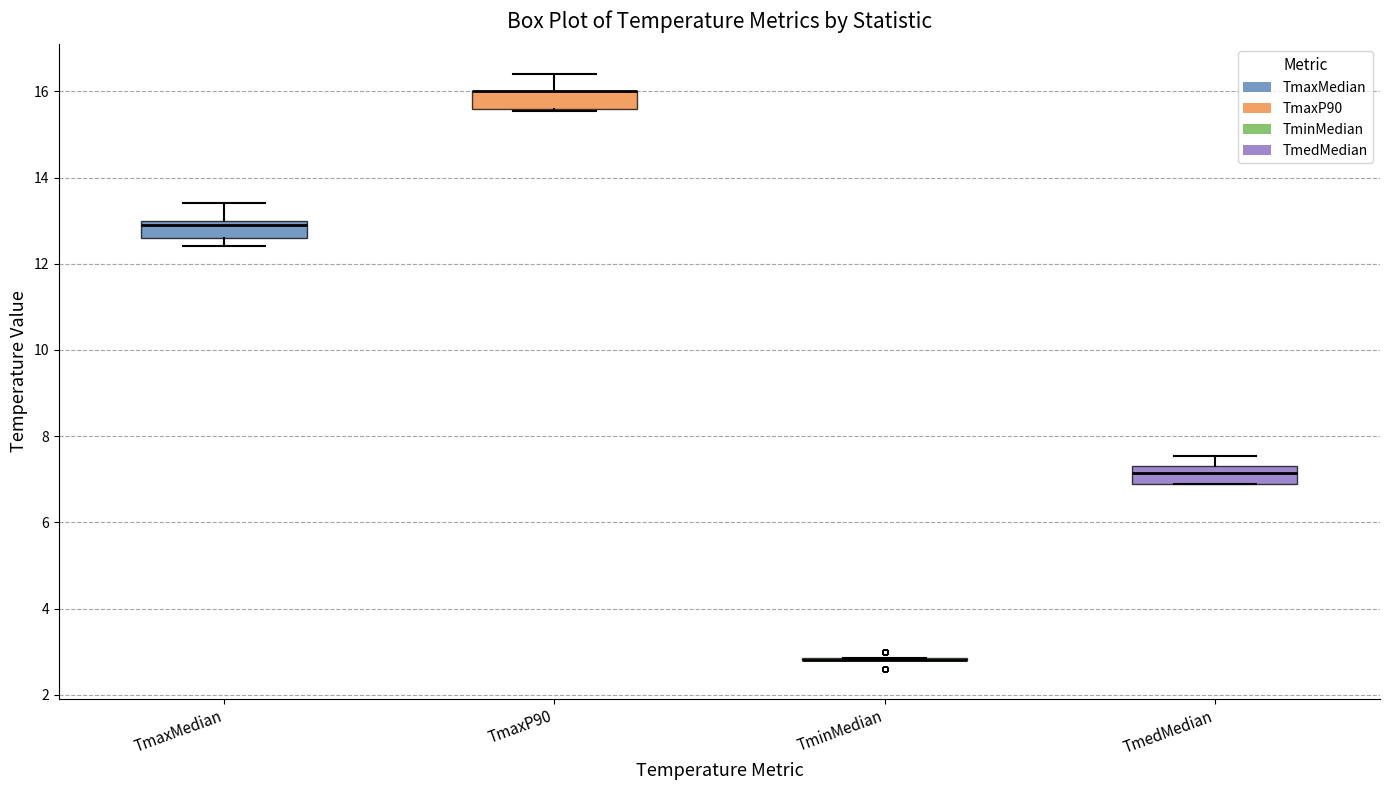

Reading left to right, transcribe this box plot: for each box, give where its median line is, the range the box spans, and where its two whiskers end, as read against the y-axis. The values are not printed on the chart, so give them approximately, as read against the axis.

TmaxMedian: median 13.0 (just below the box's upper edge), box 12.6 to 13.0, whiskers 12.4 to 13.4
TmaxP90: median 16.0 (drawn on the box's upper edge), box 15.6 to 16.0, whiskers 15.6 (just below the box's lower edge) to 16.4
TminMedian: box collapsed to a line at 2.8, whiskers 2.8 to 2.8
TmedMedian: median 7.2, box 7.0 to 7.4, whiskers 7.0 to 7.6